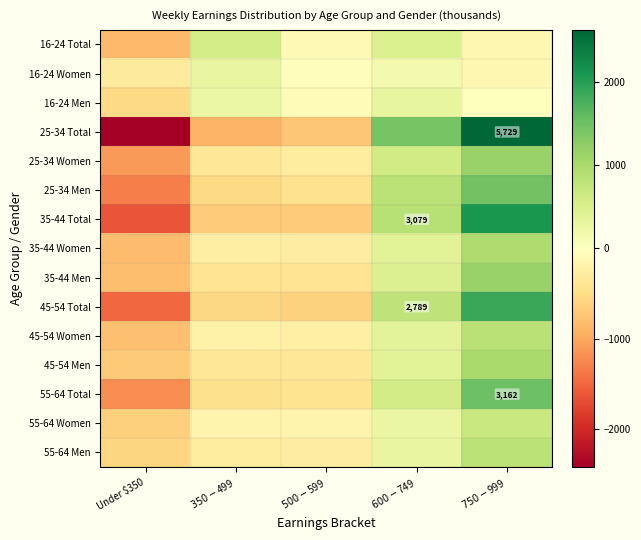

What is the minimum value shown in the chart?

-2423.4